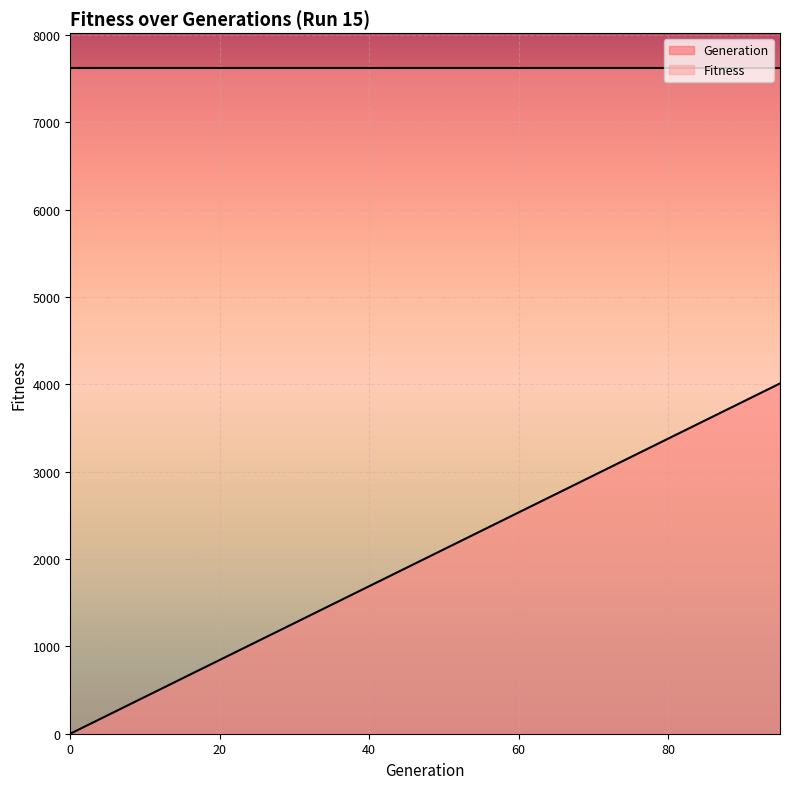

What is the sum of all values?

40111.5